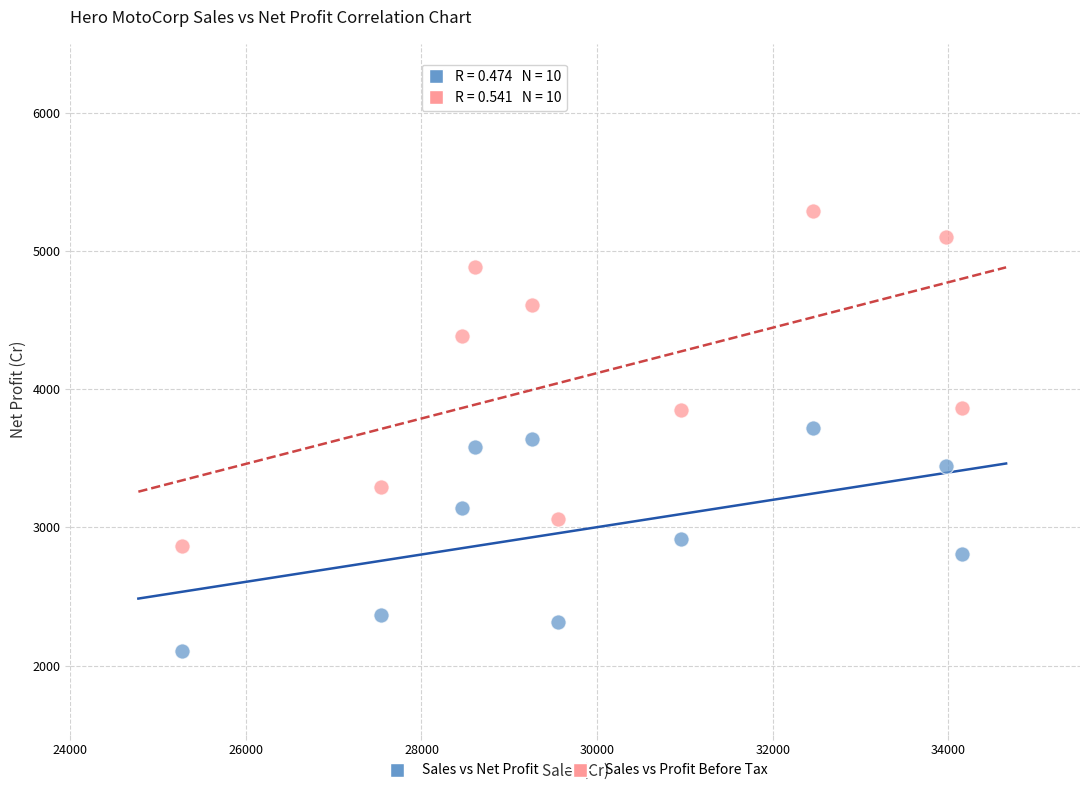

Which series has the widest spread of Y values?

Sales vs Profit Before Tax